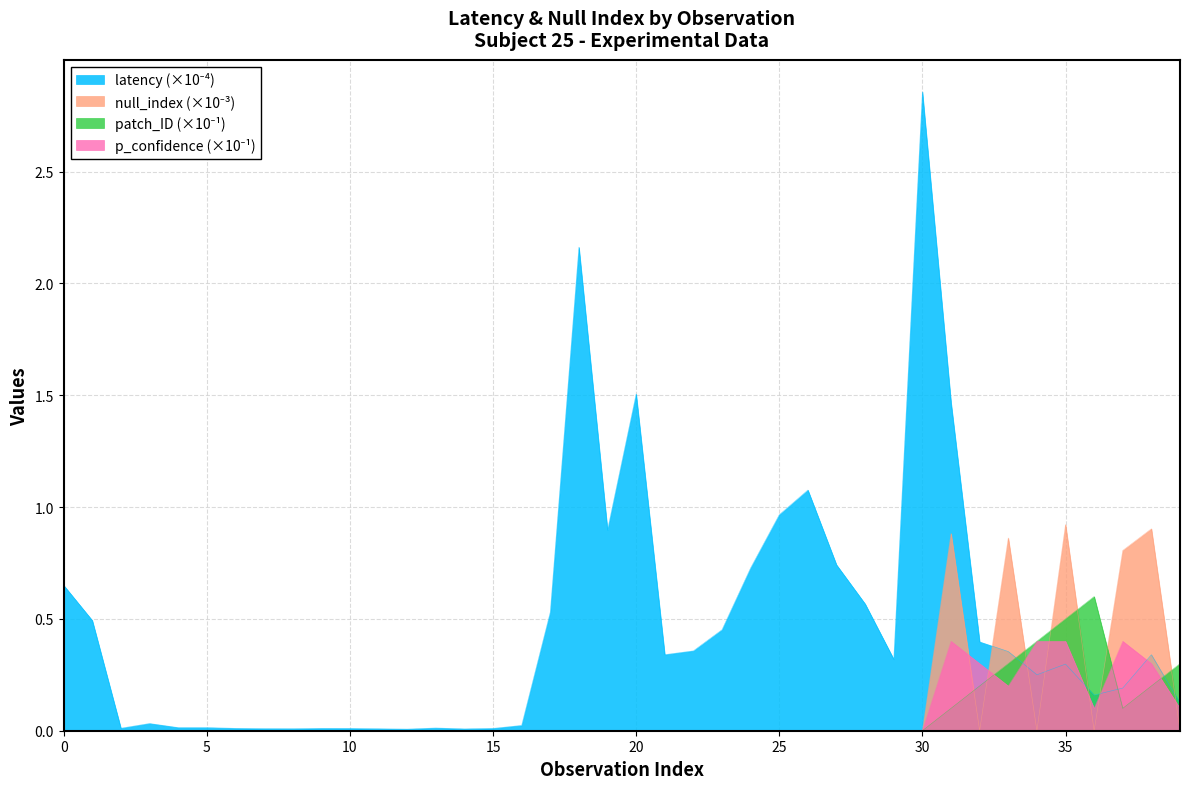

Reading right to left, list all the values displayed in this chart.

latency: 0.1	0.3	0.2	0.2	0.3	0.3	0.4	0.4	1.5	2.9	0.3	0.6	0.7	1.1	1.0	0.7	0.5	0.4	0.3	1.5	0.9	2.2	0.5	0.0	0.0	0.0	0.0	0.0	0.0	0.0	0.0	0.0	0.0	0.0	0.0	0.0	0.0	0.0	0.5	0.7
null_index: 0.0	0.9	0.8	0.0	0.9	0.0	0.9	0.0	0.9	0.0	0.0	0.0	0.0	0.0	0.0	0.0	0.0	0.0	0.0	0.0	0.0	0.0	0.0	0.0	0.0	0.0	0.0	0.0	0.0	0.0	0.0	0.0	0.0	0.0	0.0	0.0	0.0	0.0	0.0	0.0
patch_ID: 0.3	0.2	0.1	0.6	0.5	0.4	0.3	0.2	0.1	0.0	0.0	0.0	0.0	0.0	0.0	0.0	0.0	0.0	0.0	0.0	0.0	0.0	0.0	0.0	0.0	0.0	0.0	0.0	0.0	0.0	0.0	0.0	0.0	0.0	0.0	0.0	0.0	0.0	0.0	0.0
p_confidence: 0.1	0.3	0.4	0.1	0.4	0.4	0.2	0.3	0.4	0.0	0.0	0.0	0.0	0.0	0.0	0.0	0.0	0.0	0.0	0.0	0.0	0.0	0.0	0.0	0.0	0.0	0.0	0.0	0.0	0.0	0.0	0.0	0.0	0.0	0.0	0.0	0.0	0.0	0.0	0.0